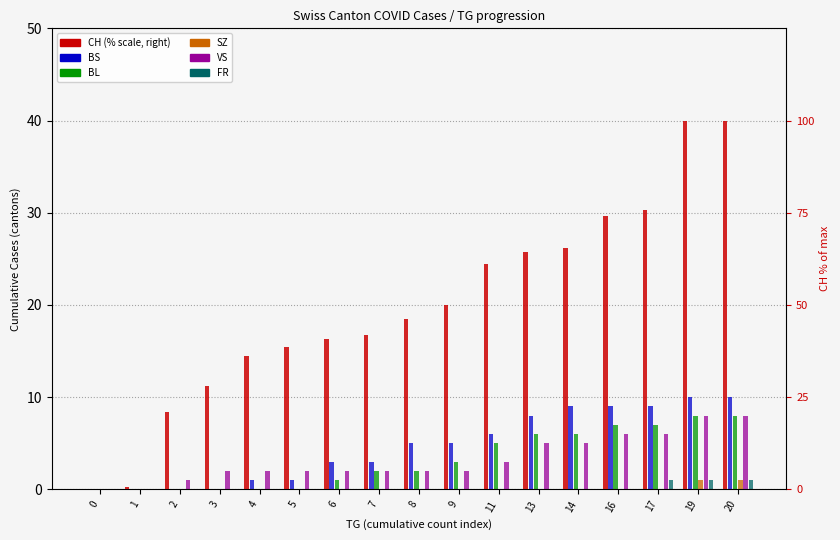

Which series changed the most between 13 and 16?

CH